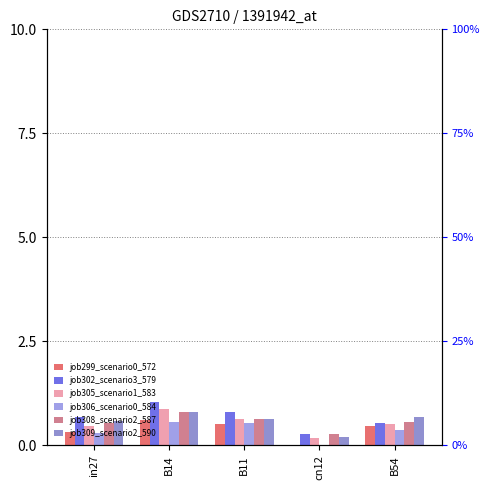

Is it true that job309_scenario2_590 equals 0.2 at cn12?

True